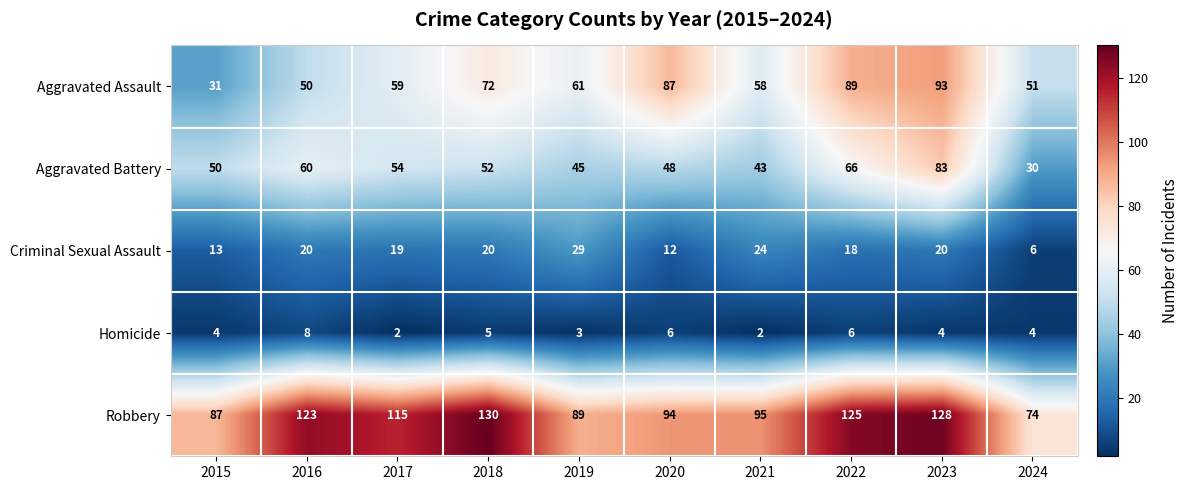

At which category does the chart reach its peak across all series?

2018